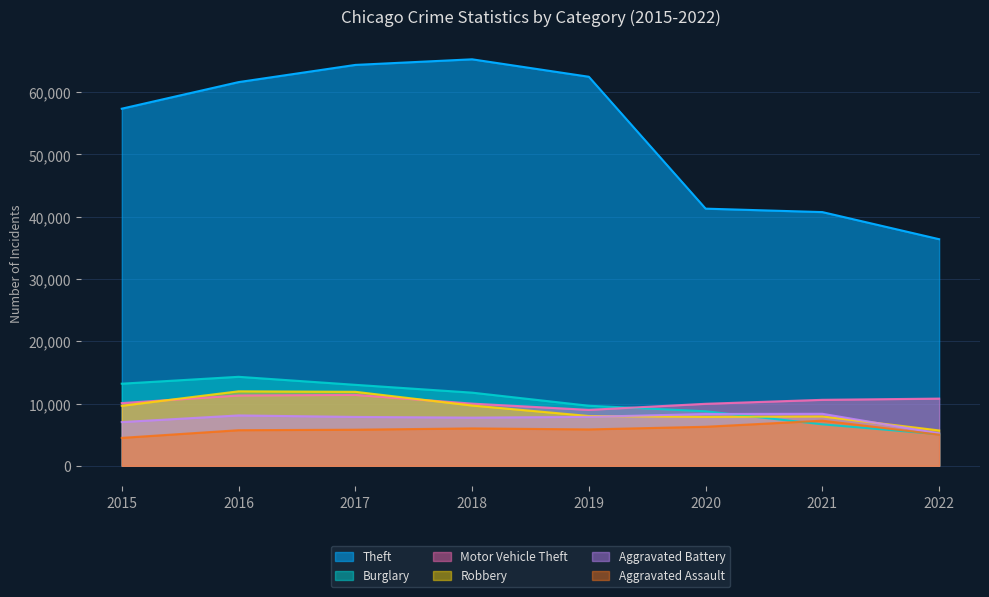

Which label corresponds to the smallest value in the chart?

2015